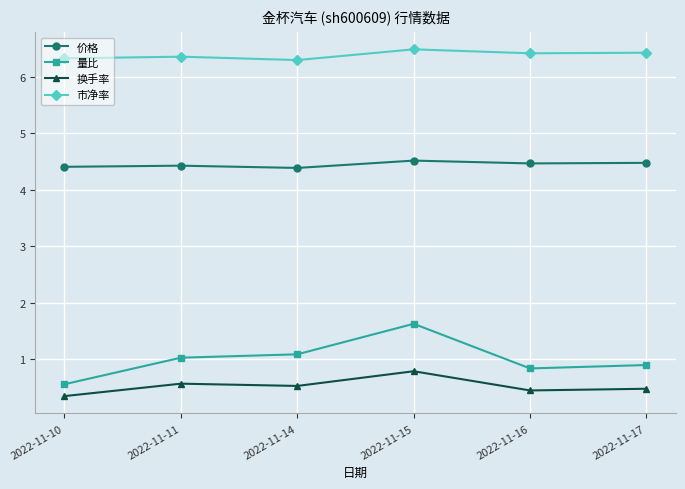

How many values in the 量比 series are below 1?

3